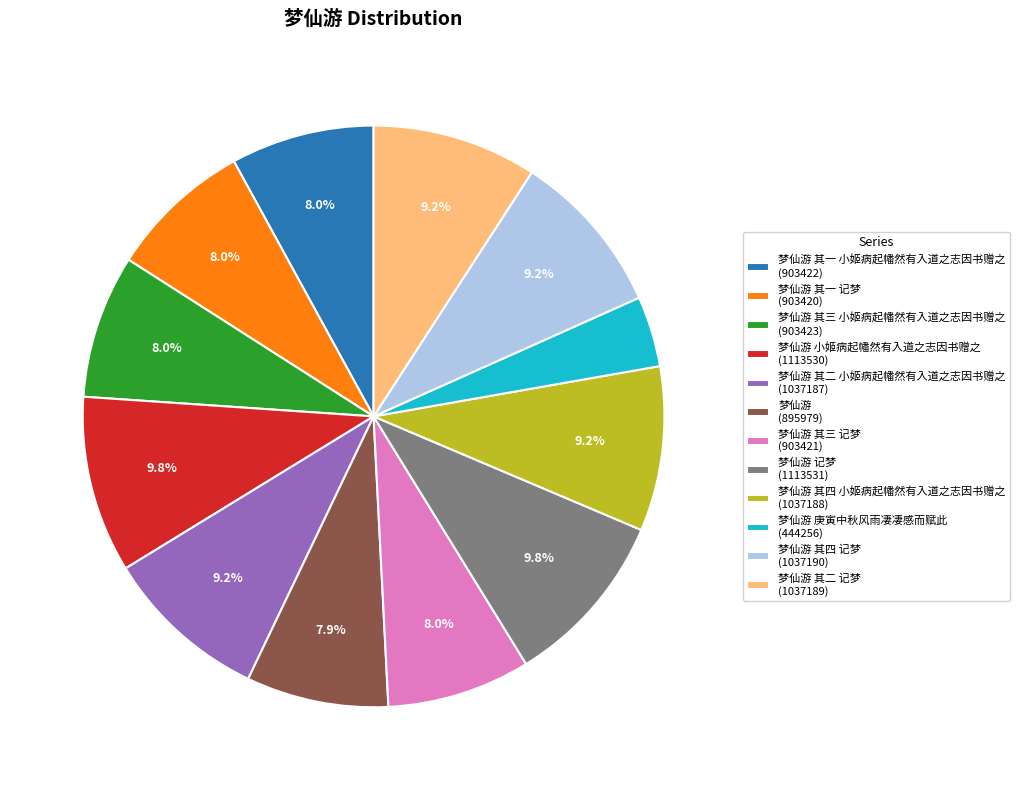

Is 梦仙游 庚寅中秋风雨凄凄感而赋此 (444256) the majority of the pie?

No